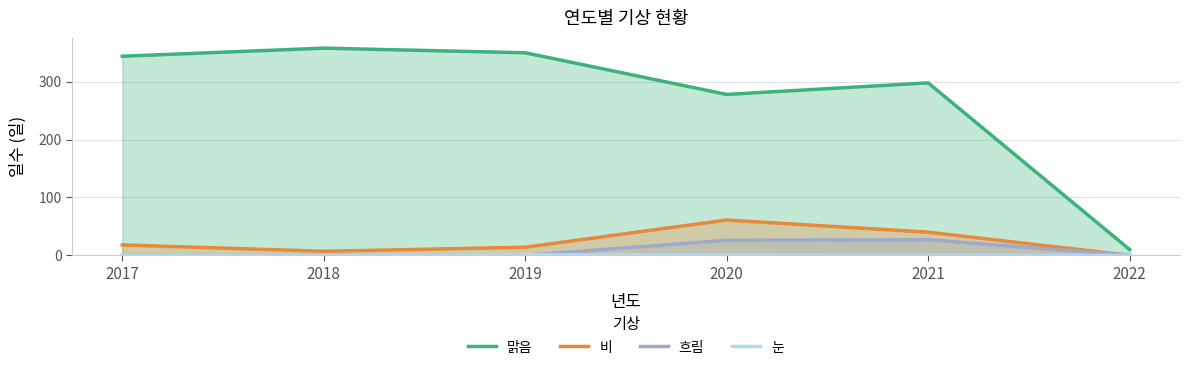

At which category does 비 reach its first local peak?

2020